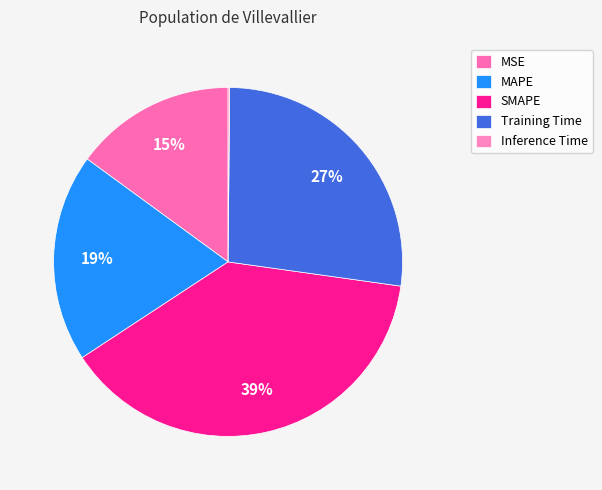

Which slice is the largest?

SMAPE